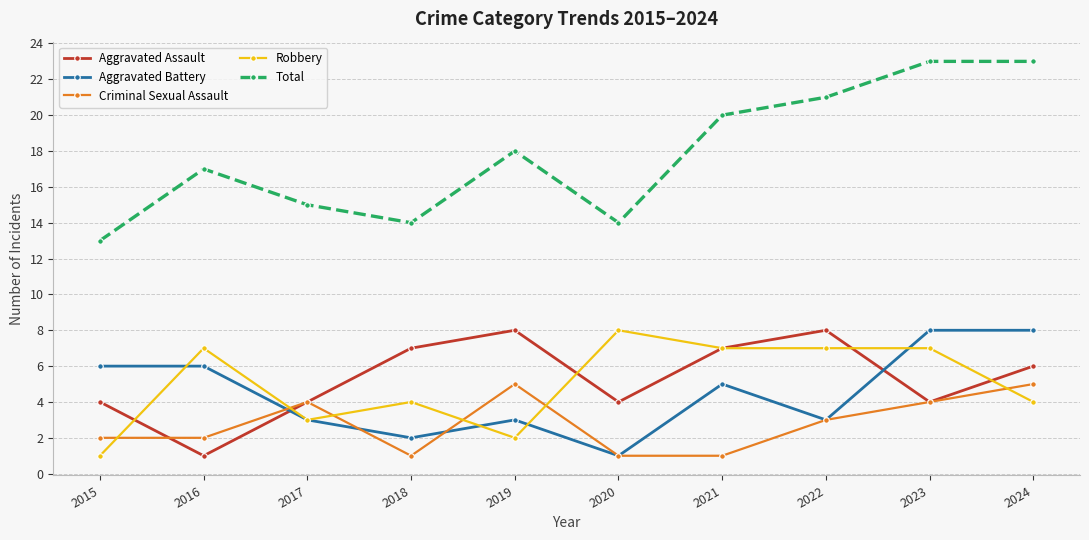

What is the sum of all Robbery values?

50